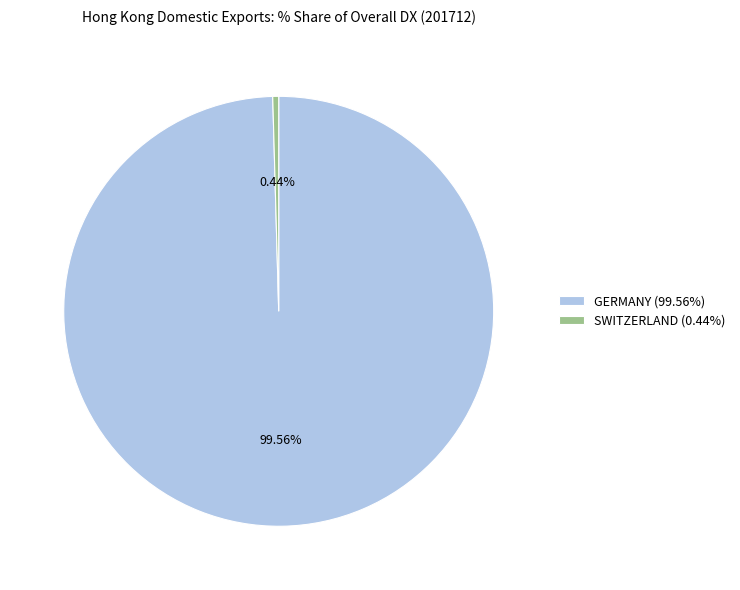

Which category has the biggest portion of the pie?

GERMANY (99.56%)